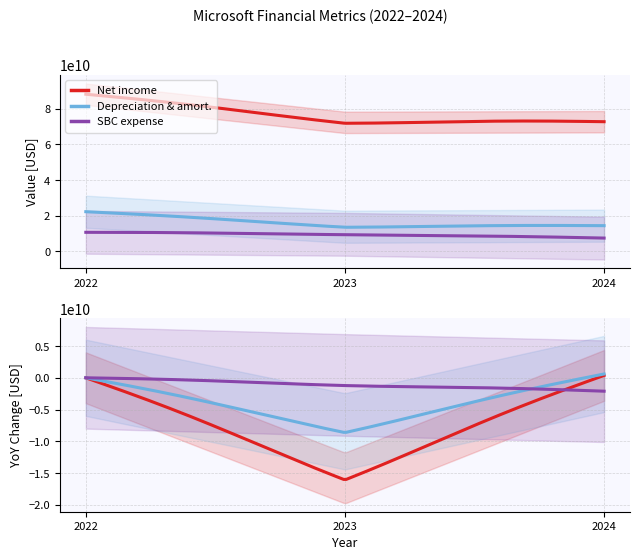

What is the difference between the Stock-based compensation expense values at 2024 and 2023?

2109000000